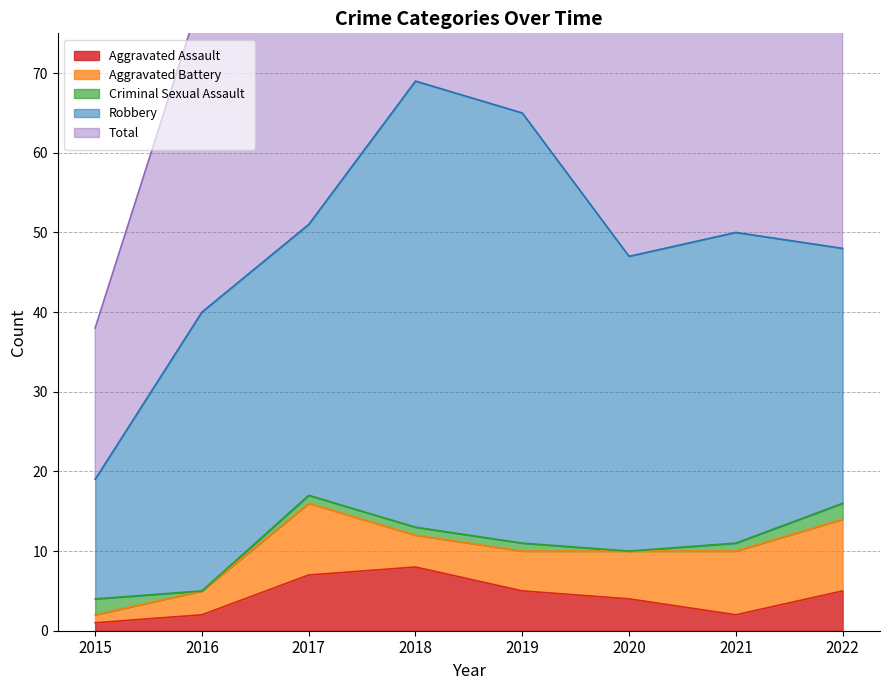

Where does the Aggravated Assault series first go above 5?

2017